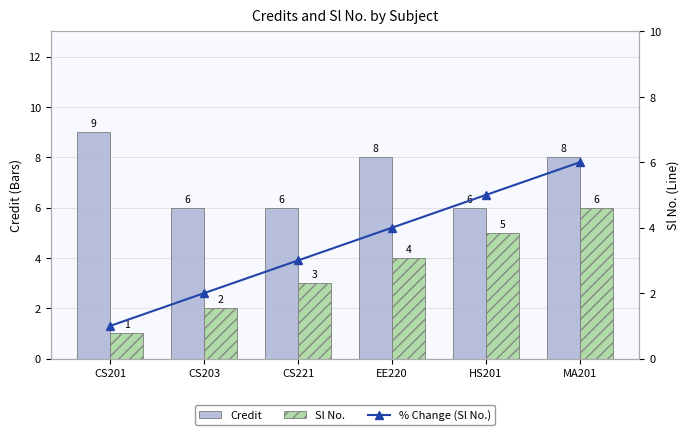

What is the label of the 4th bar from the right?

CS221